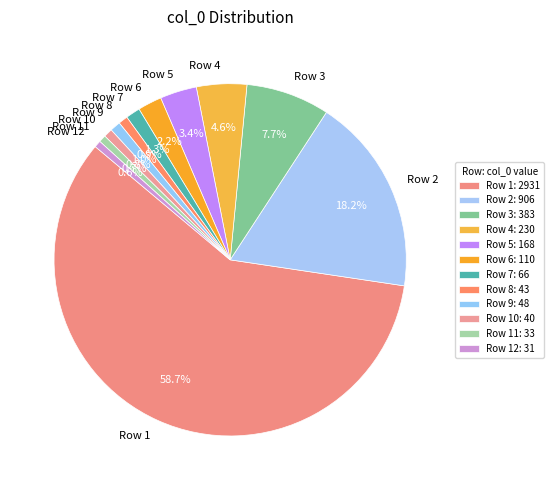

How many segments does this pie chart have?

12